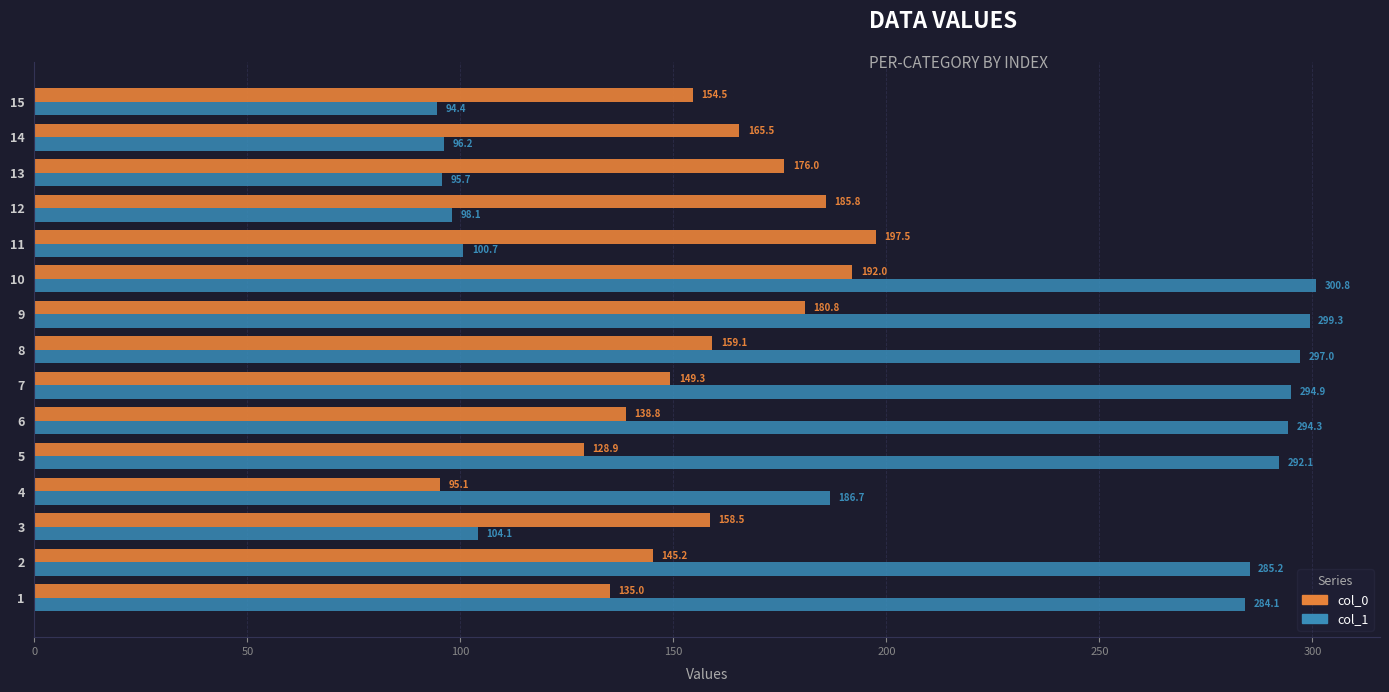

Which series has the largest total across all categories?

col_1